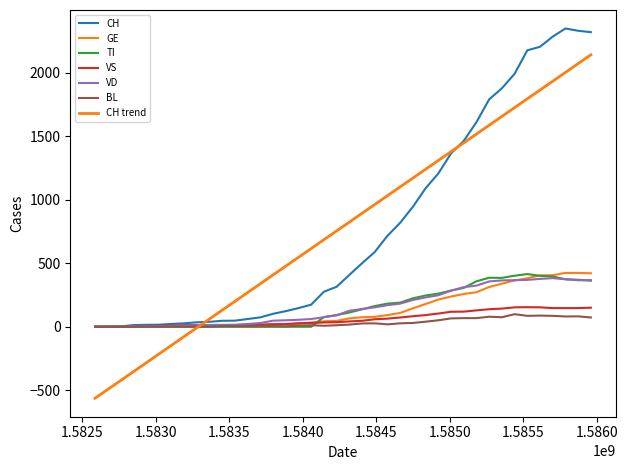

At which category does VD reach its first local peak?

2020-04-01